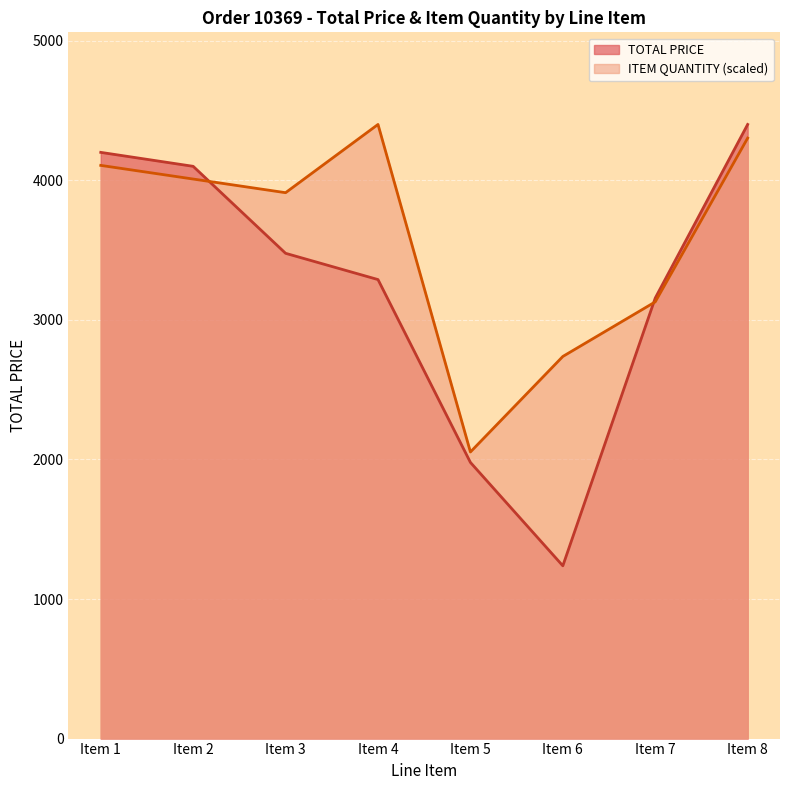

How many lines are shown in the chart?

2